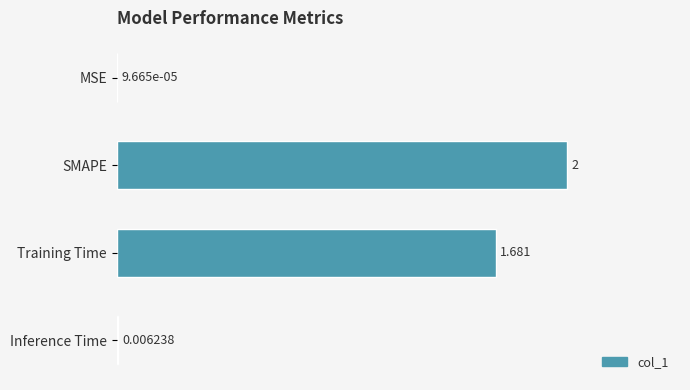

Which has a higher value, SMAPE or Inference Time?

SMAPE